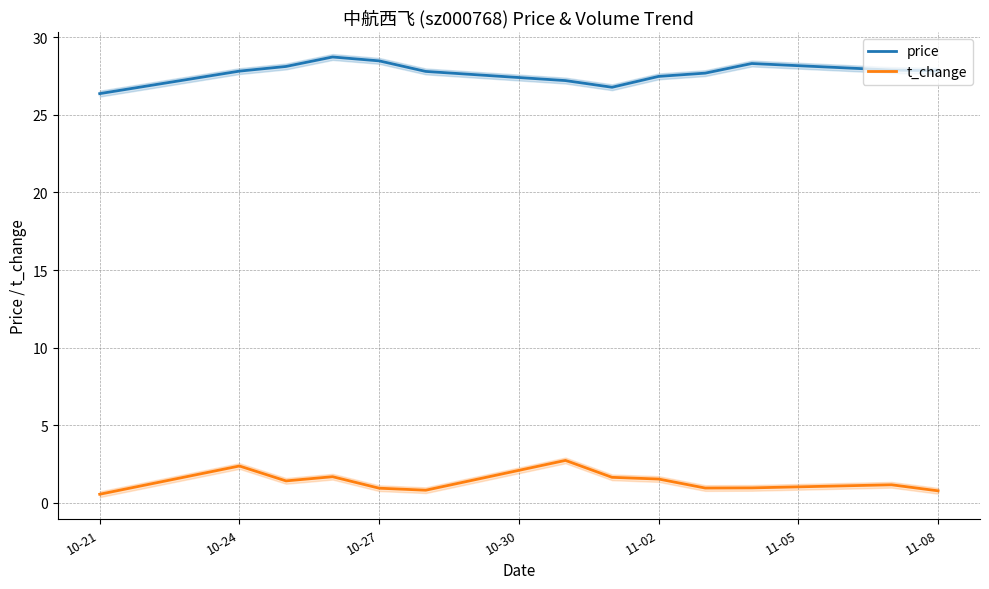

What is the maximum value for t_change?

2.7